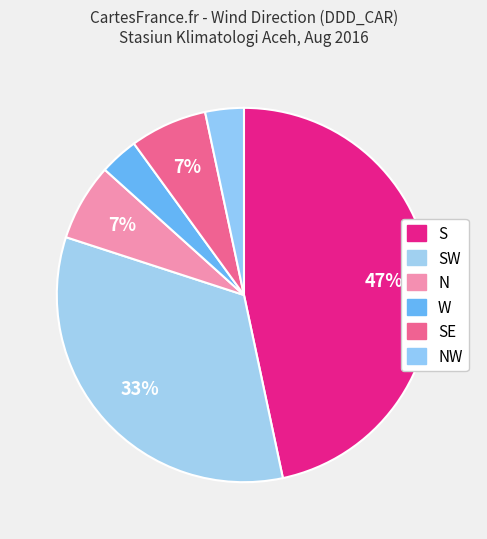

What is the largest slice in the pie chart?

S